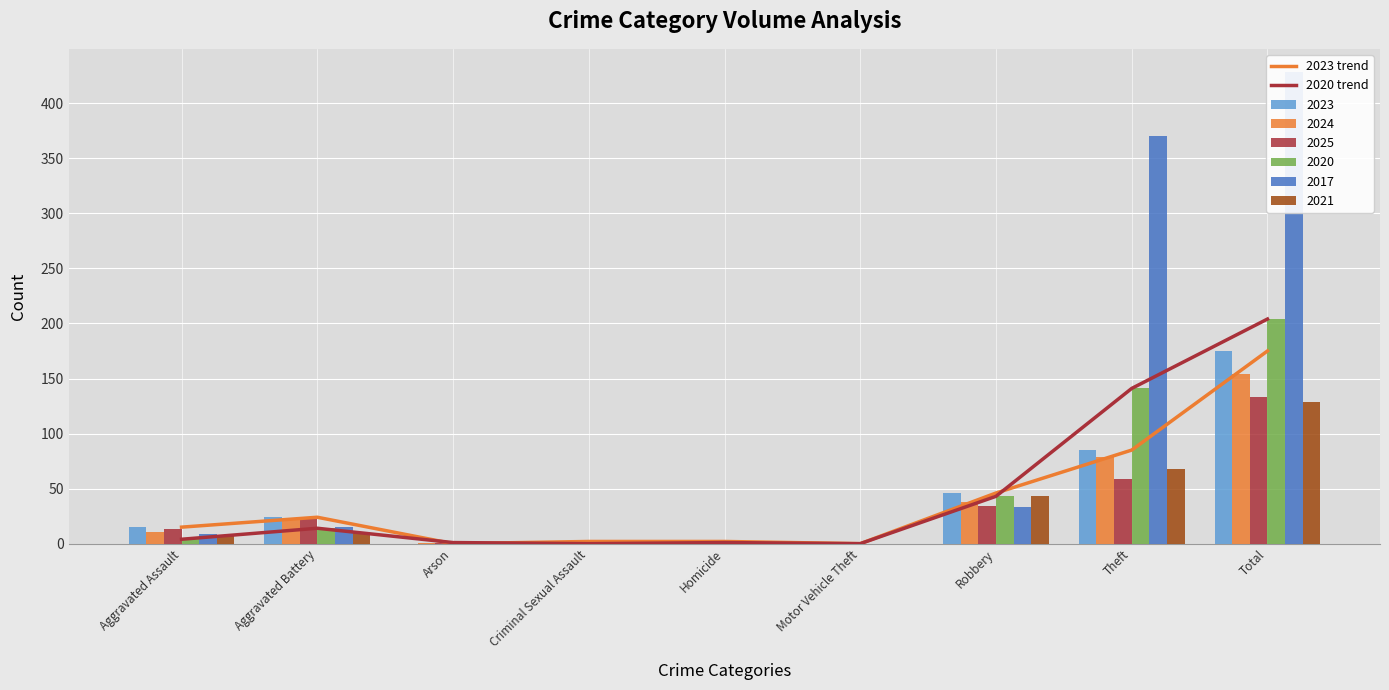

How many categories are shown in the chart?

9